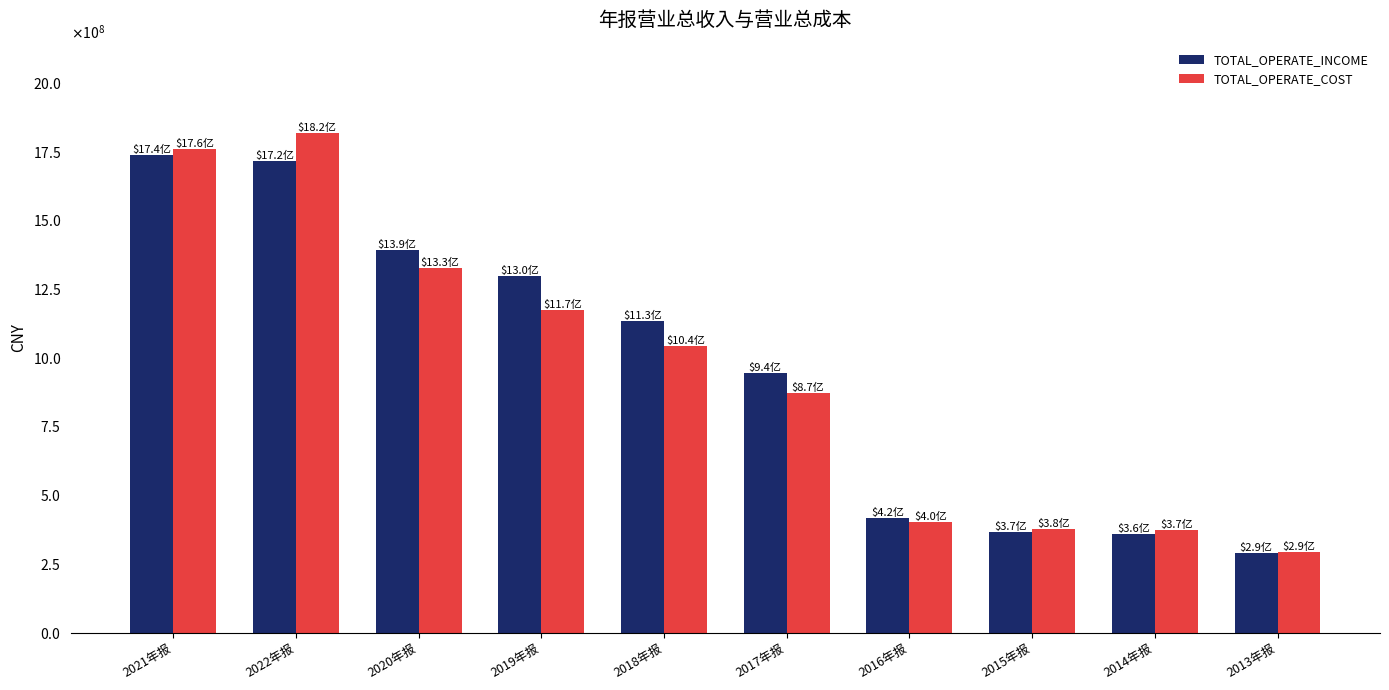

At which label is TOTAL_OPERATE_INCOME closest to 1013215181?

2017年报